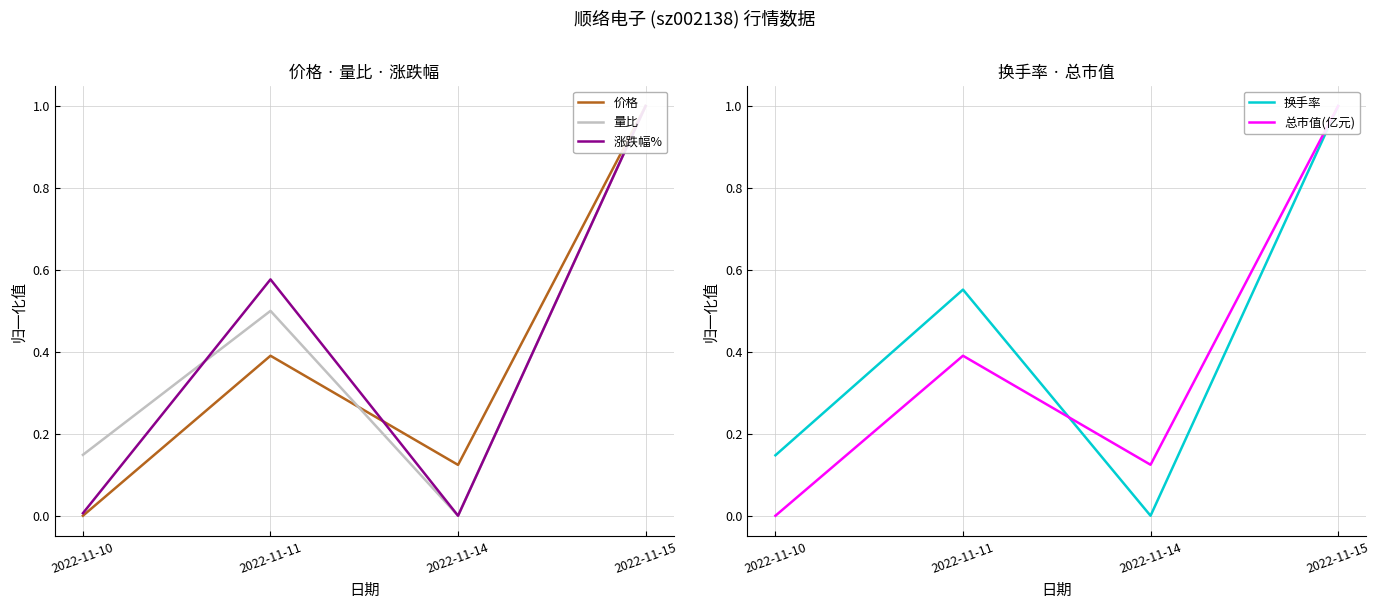

At how many categories does at least one series exceed 0?

4